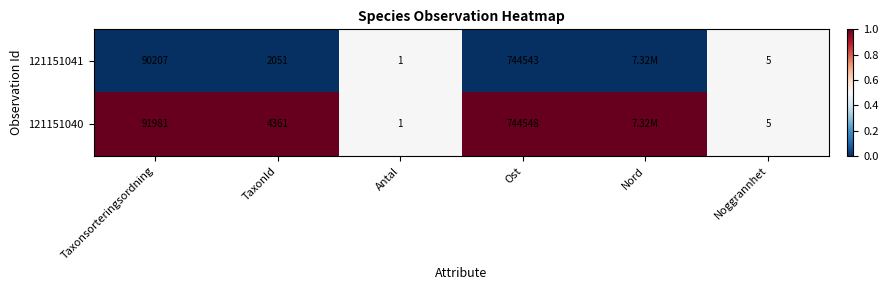

Rank the series at Ost from highest to lowest value.

121151040, 121151041